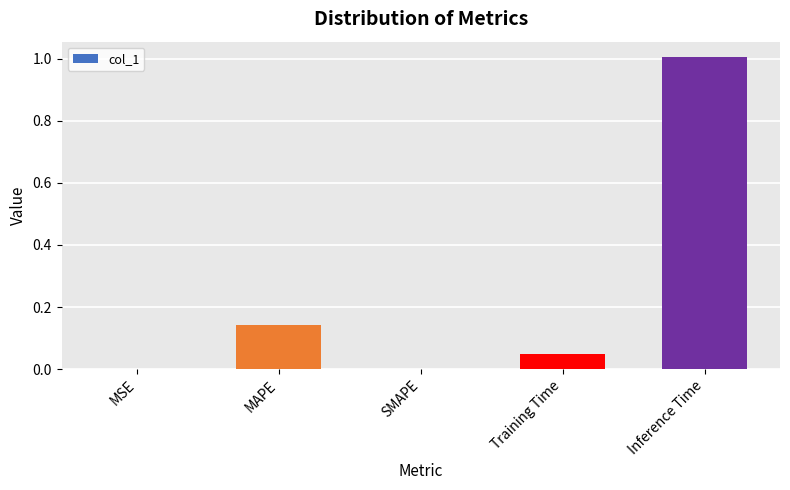

What is the sum of all values?

1.2